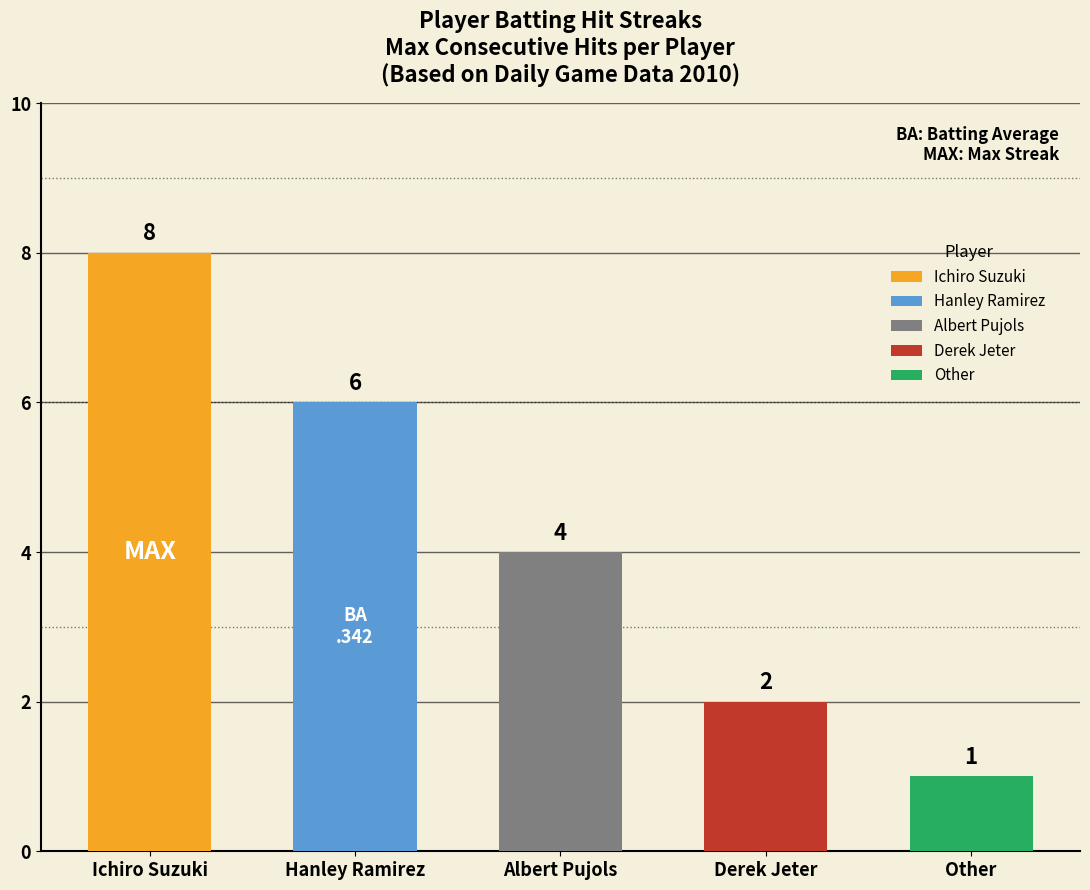

What is the difference between the values at Ichiro Suzuki and Hanley Ramirez?

2